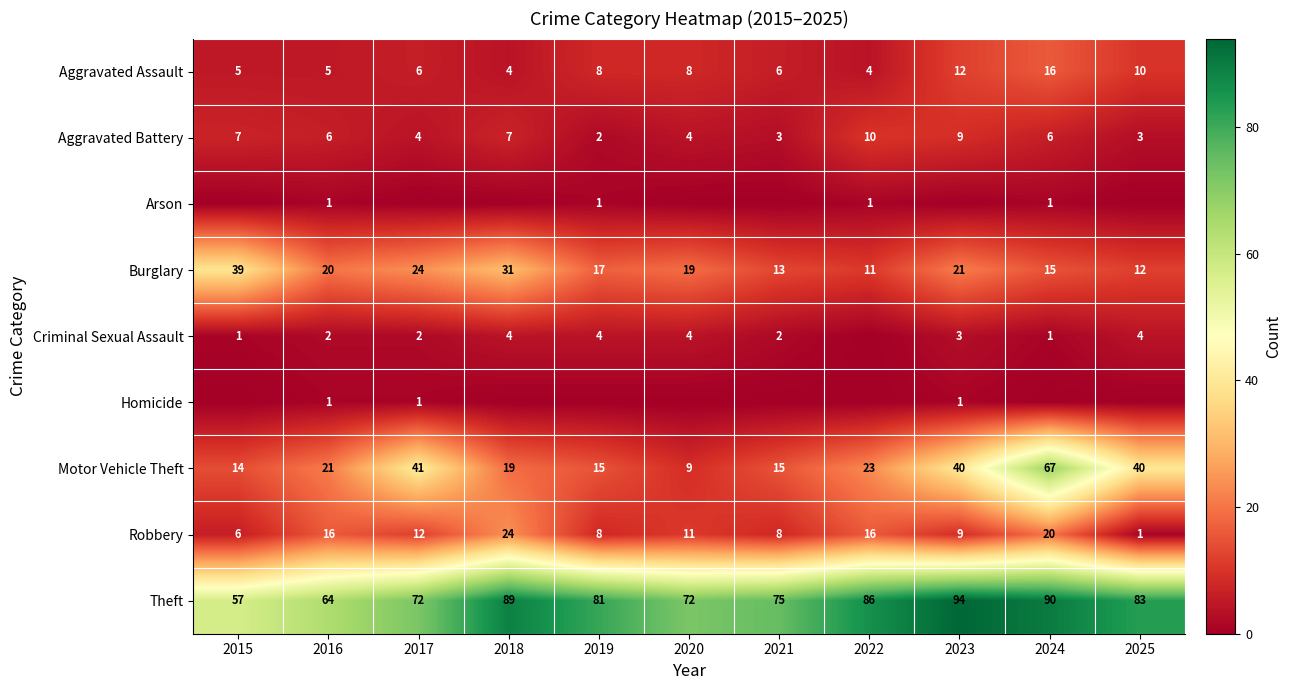

Which has a higher value, 2019 or 2023?

2023